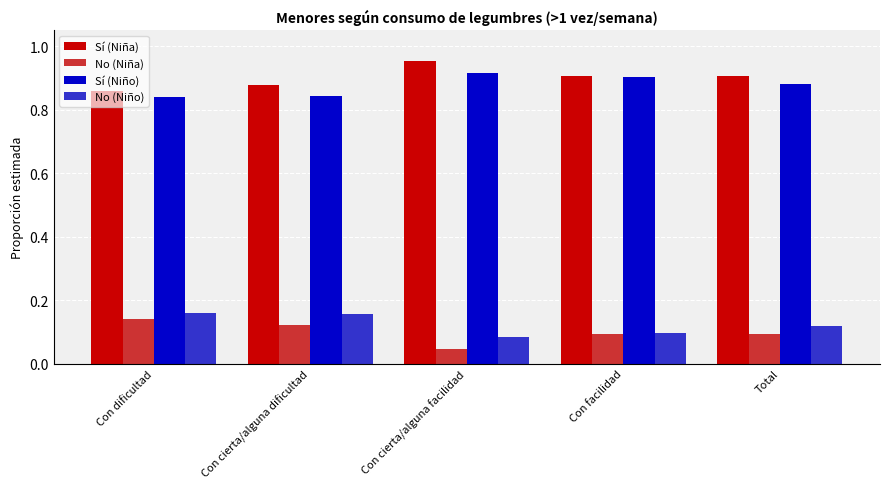

At Total, list the series in order from largest to smallest.

Sí (Niña), Sí (Niño), No (Niño), No (Niña)